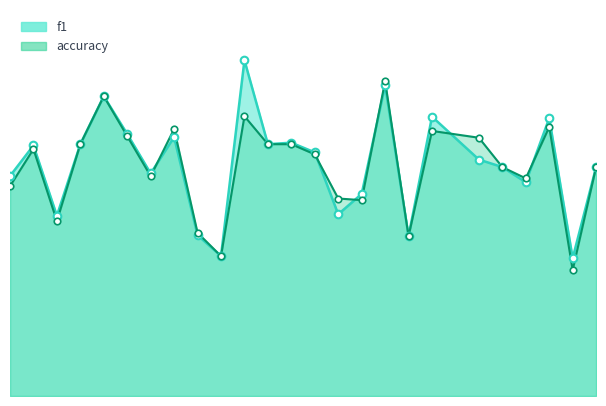

At which category is the sum across all series the highest?

17